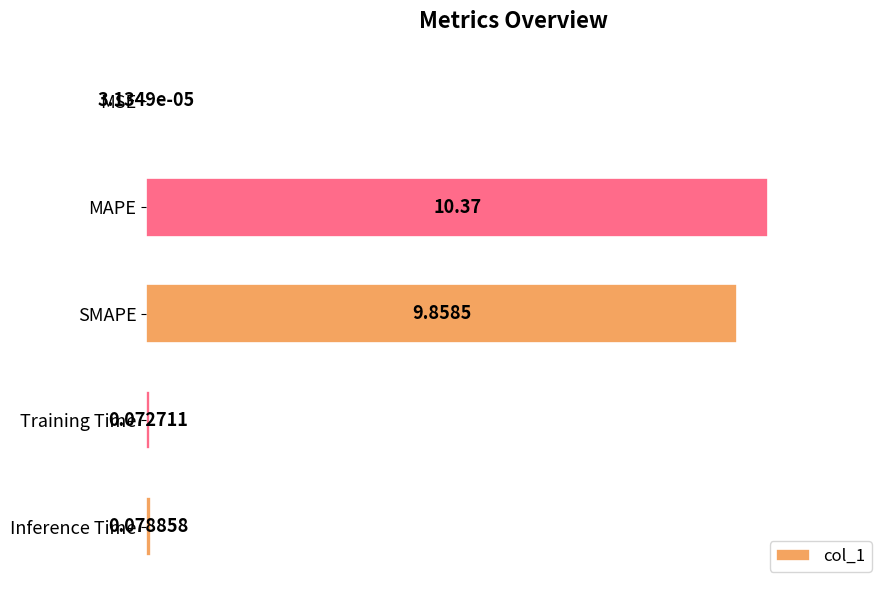

At which label is the value closest to 5?

SMAPE